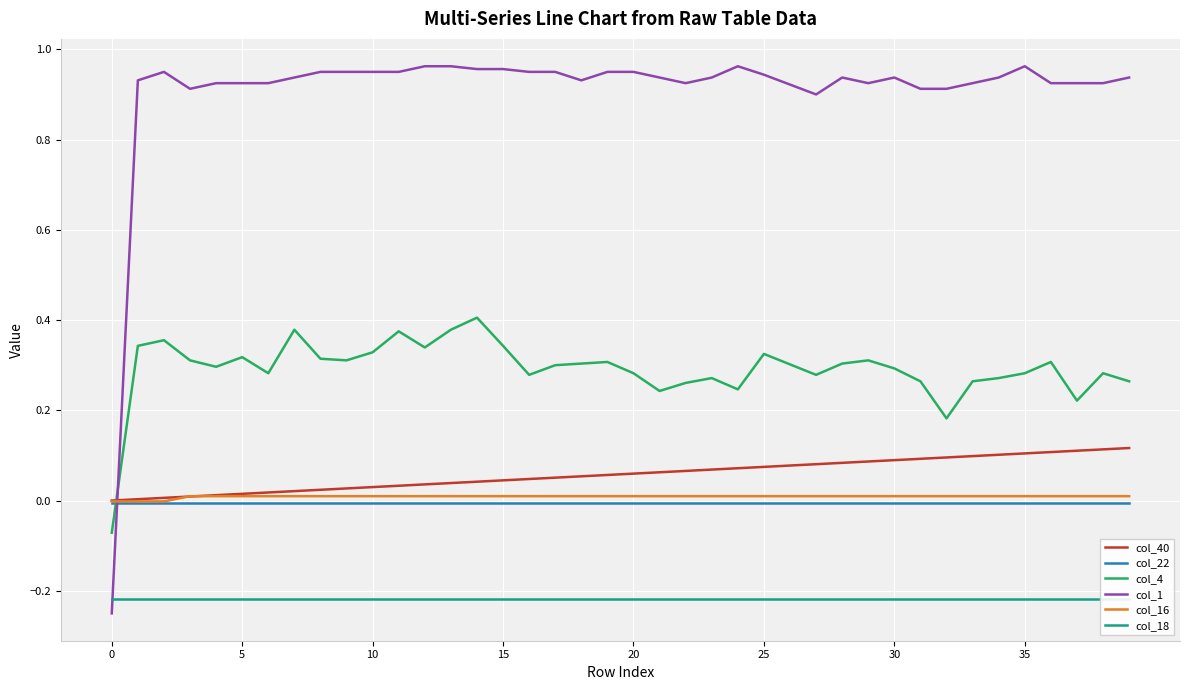

True or false: col_40 has more than 0 interior local peaks.

False